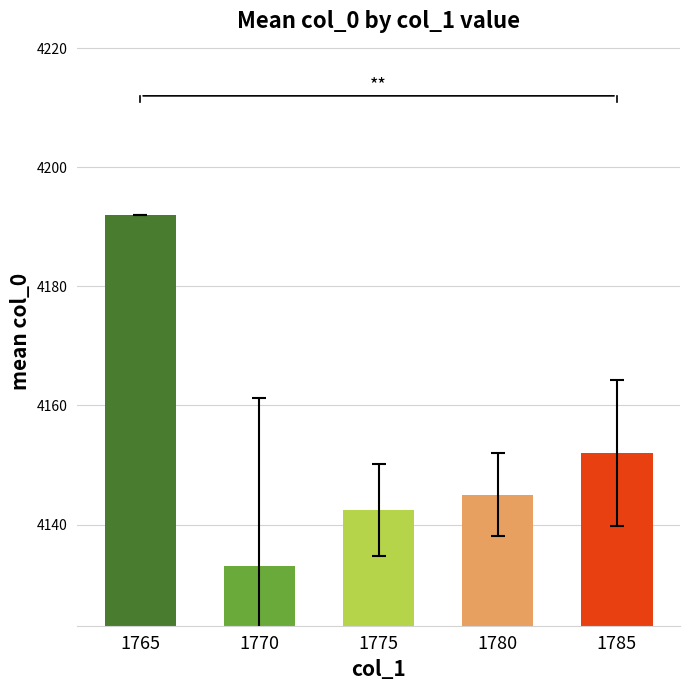

Which label corresponds to the smallest value in the chart?

1770